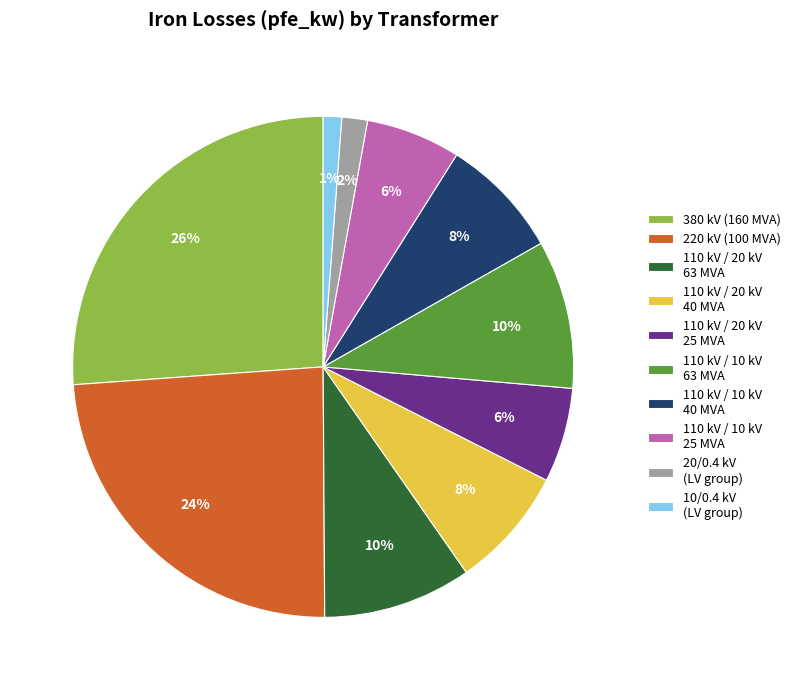

Is there a majority slice in this chart?

No